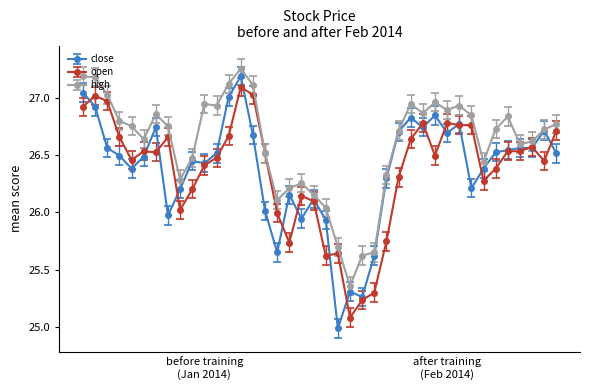

Which series has the largest total across all categories?

high